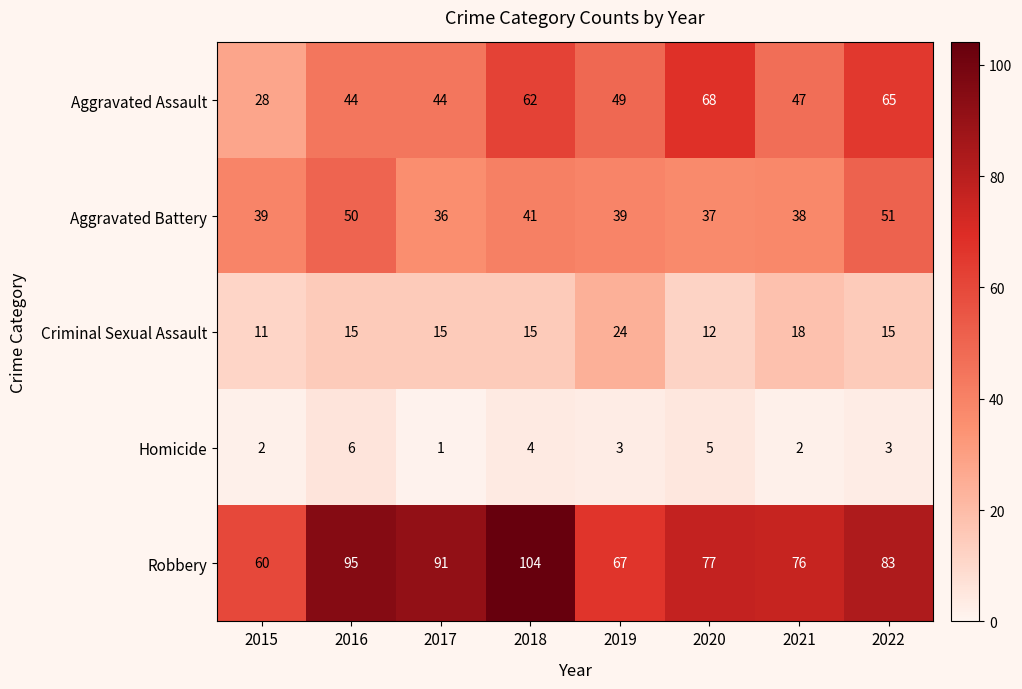

What is the maximum value shown in the chart?

104